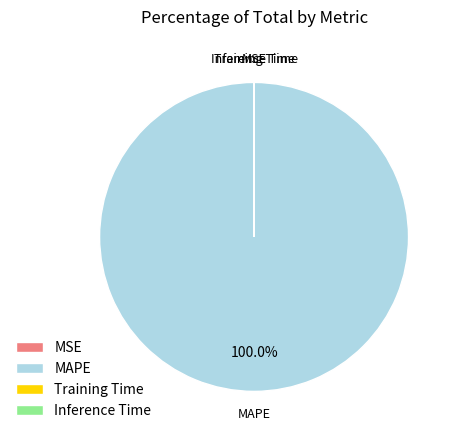

Does MAPE account for over 50% of the chart?

Yes